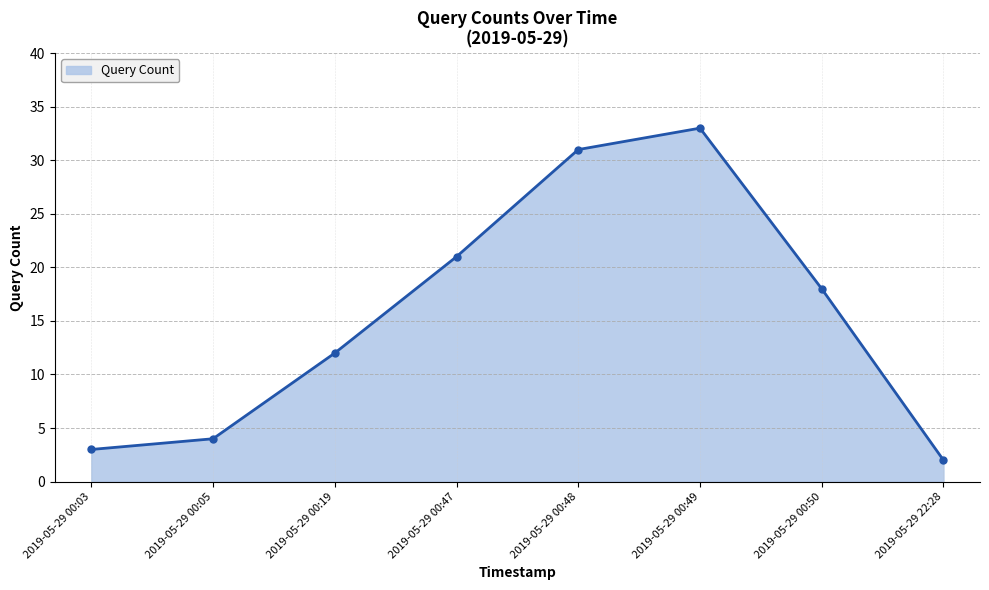

Reading right to left, extract all data points from this chart.

2	18	33	31	21	12	4	3